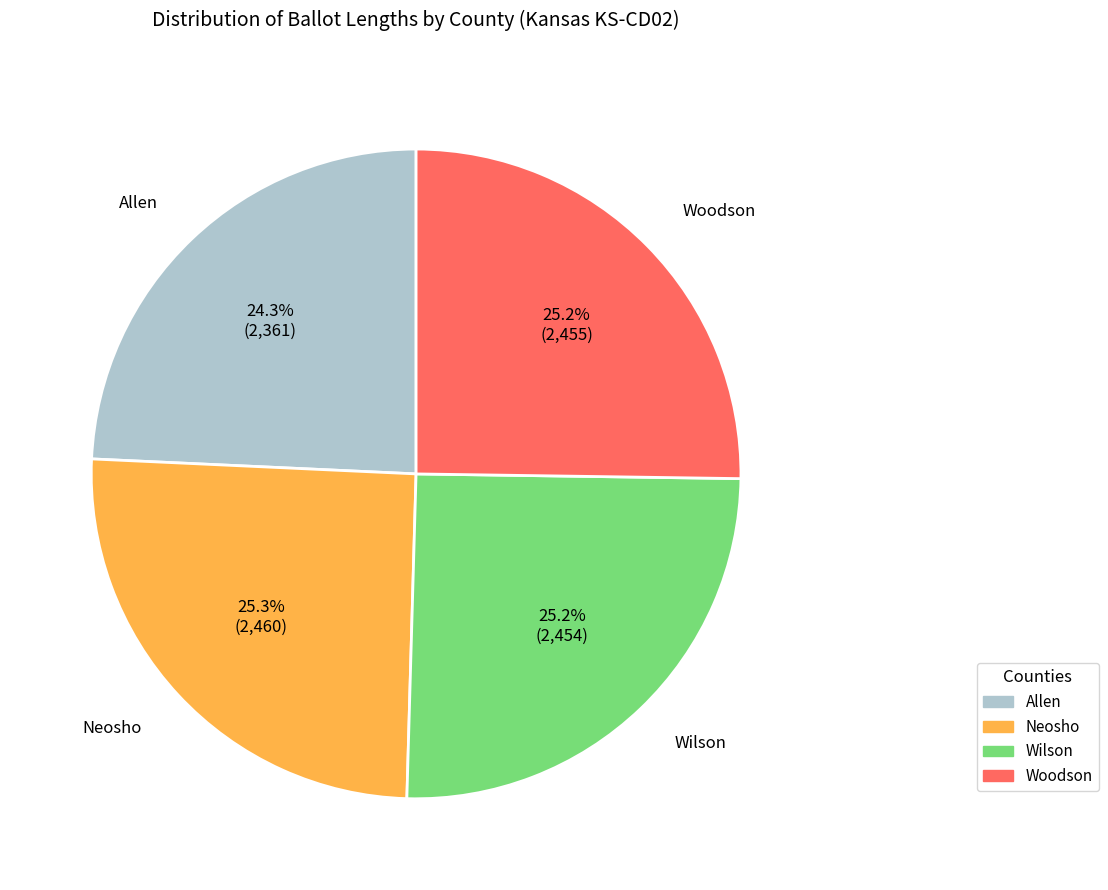

How many slices are in this pie chart?

4